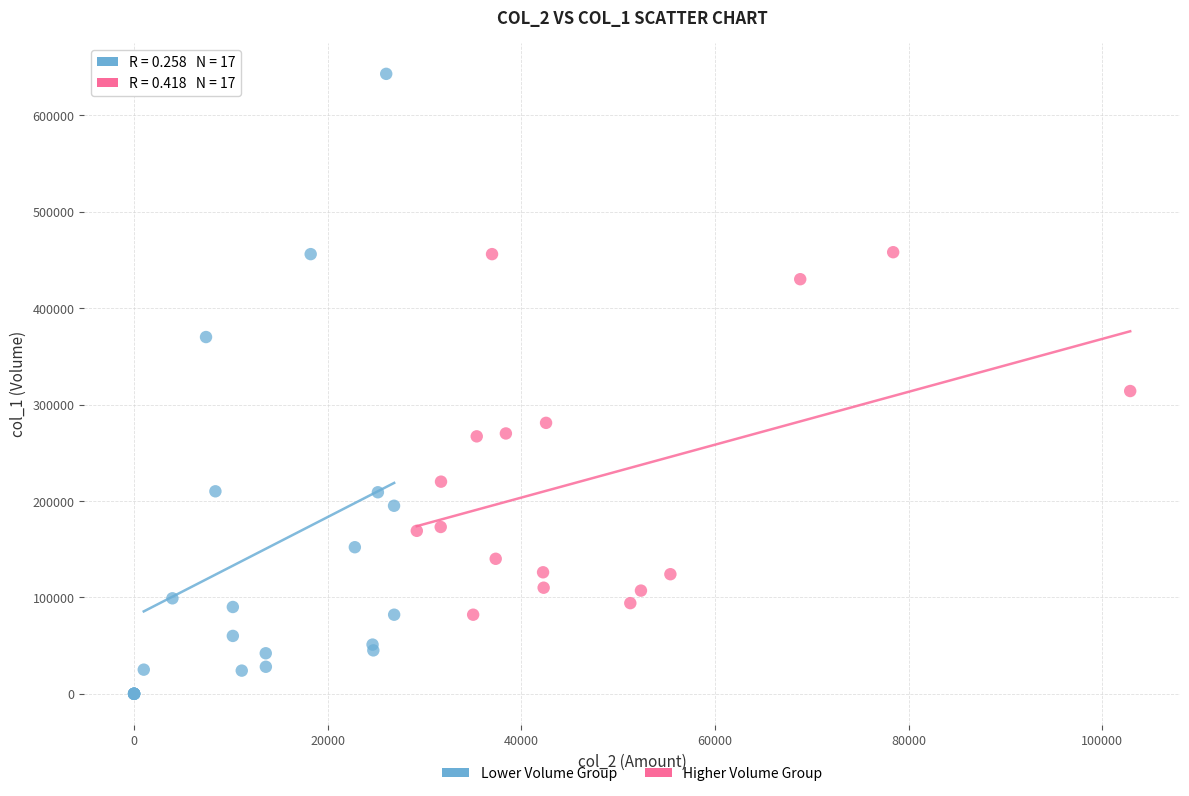

Which series reaches the minimum Y coordinate?

Lower Volume Group